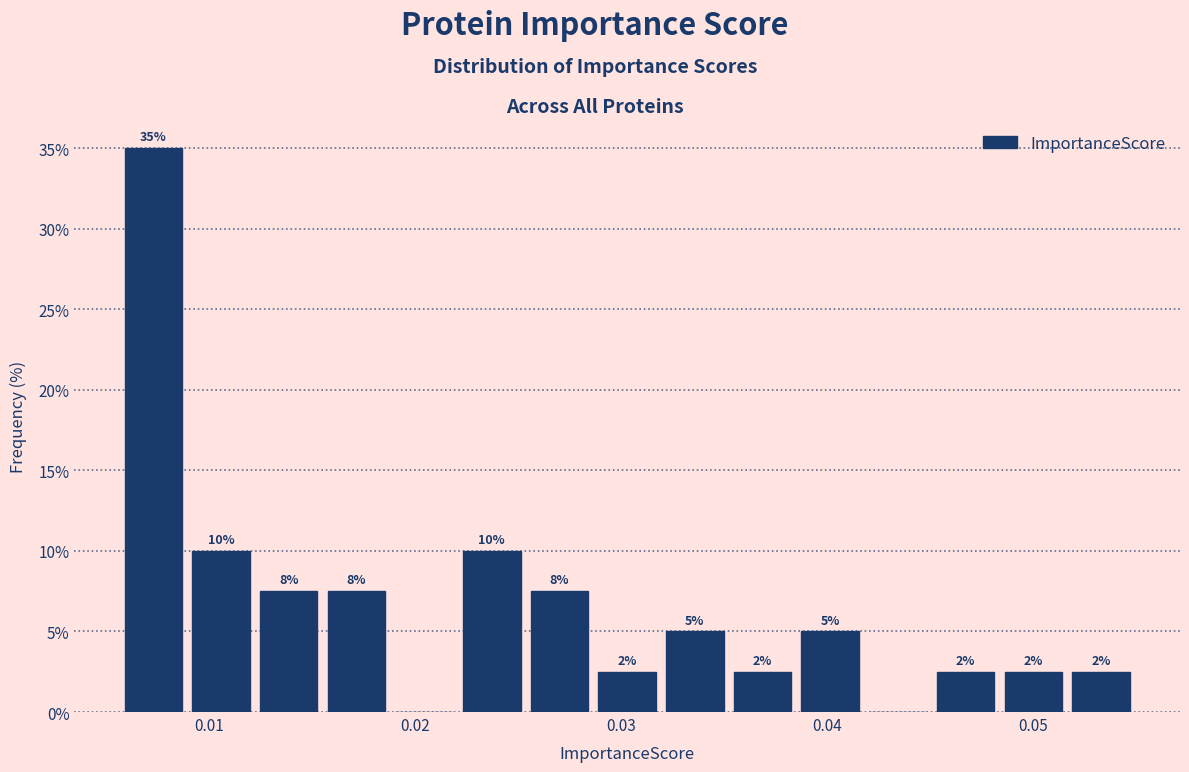

Around what value on the x-axis is the tallest bar? Give the approximate position of its centre, as read against the axis.

0.007